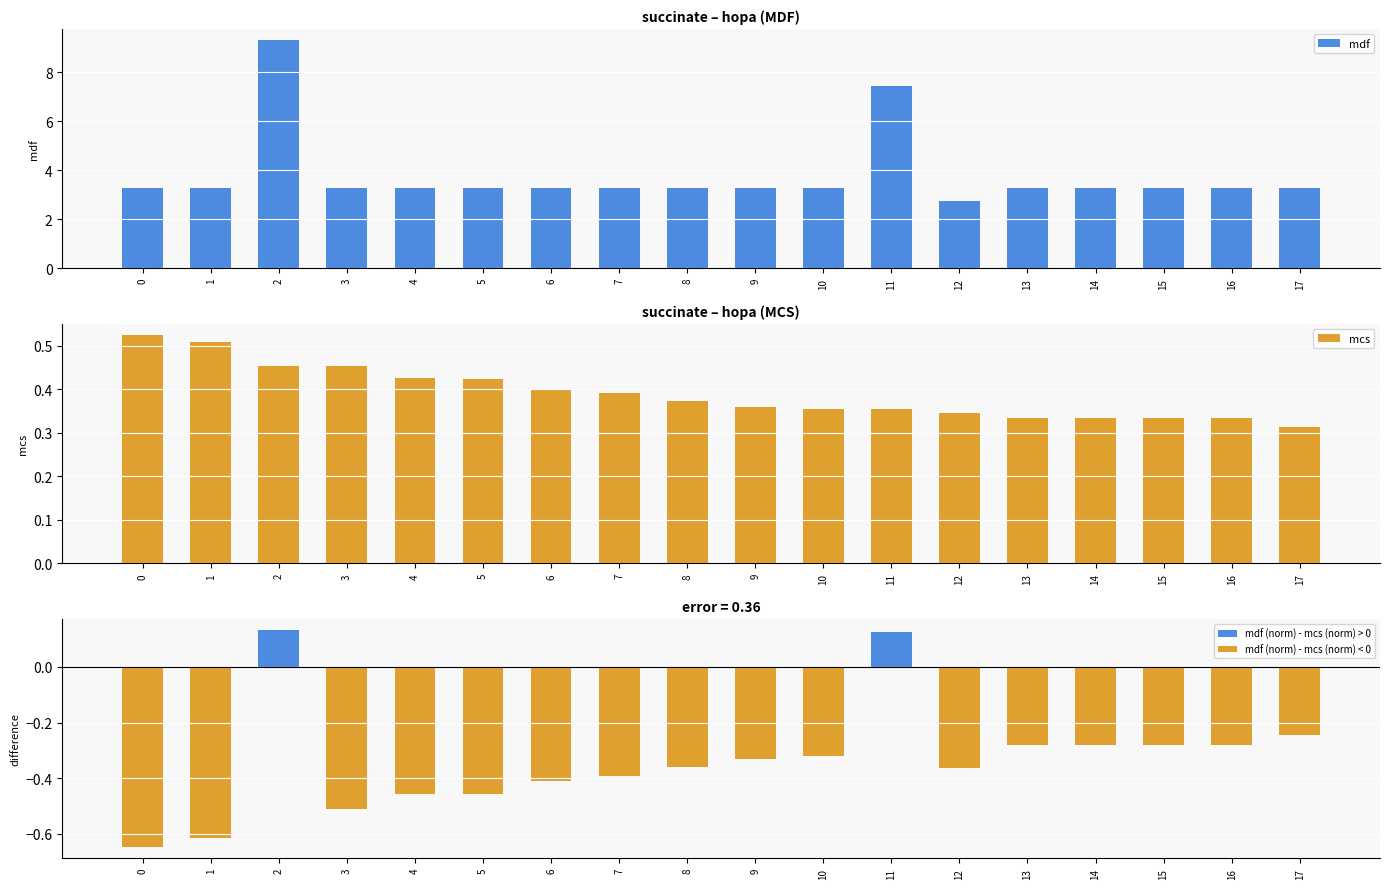

At which label is mcs closest to 0?

17